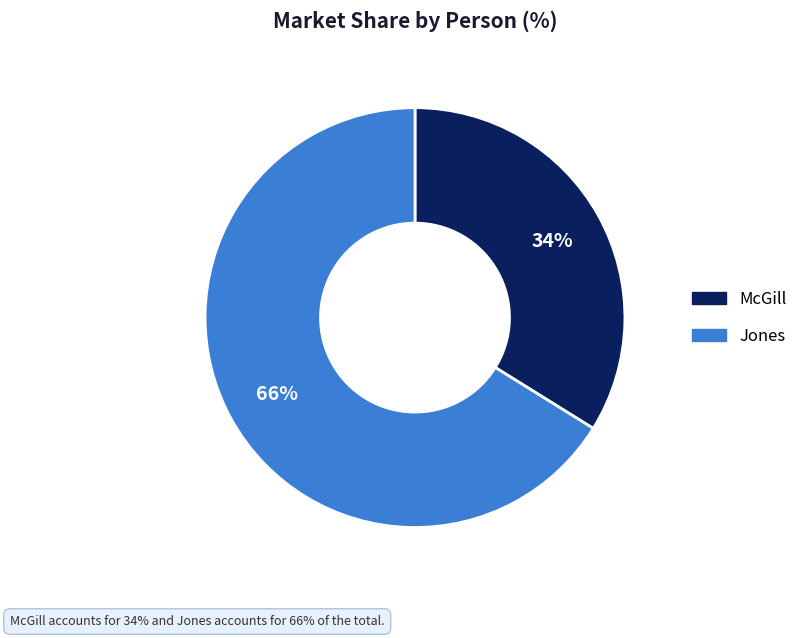

To the nearest percent, what is the average slice percentage?

50%